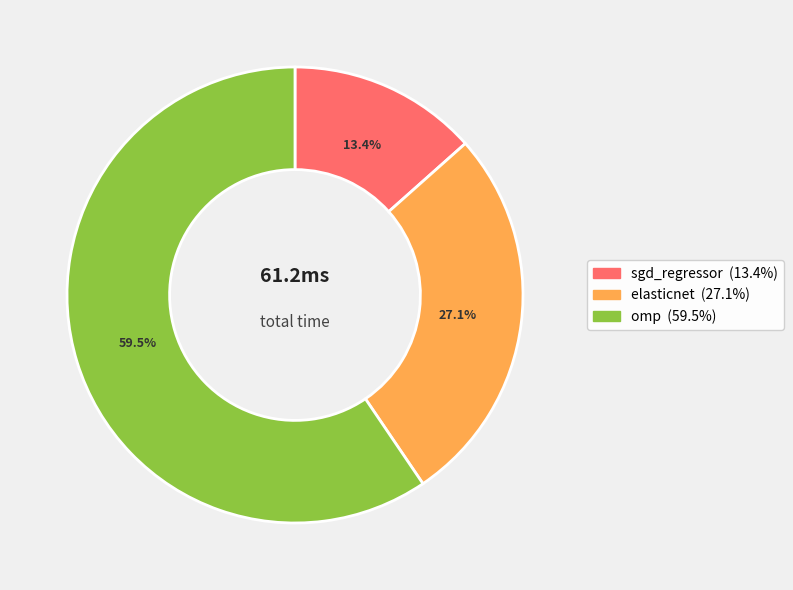

Which slice is the smallest?

sgd_regressor